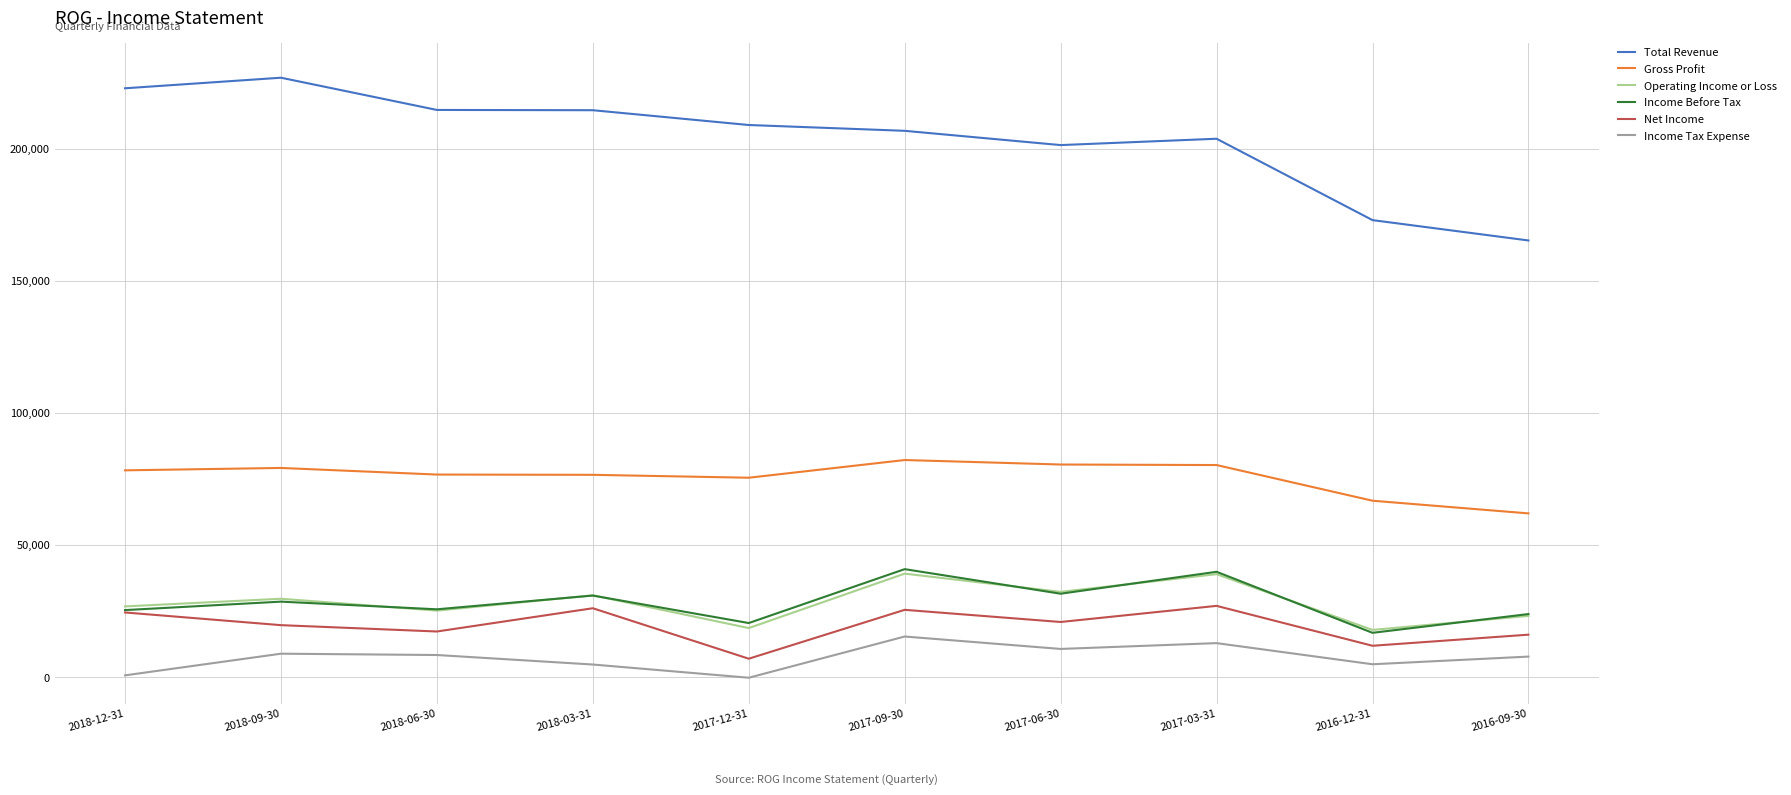

Which series has the largest total across all categories?

Total Revenue